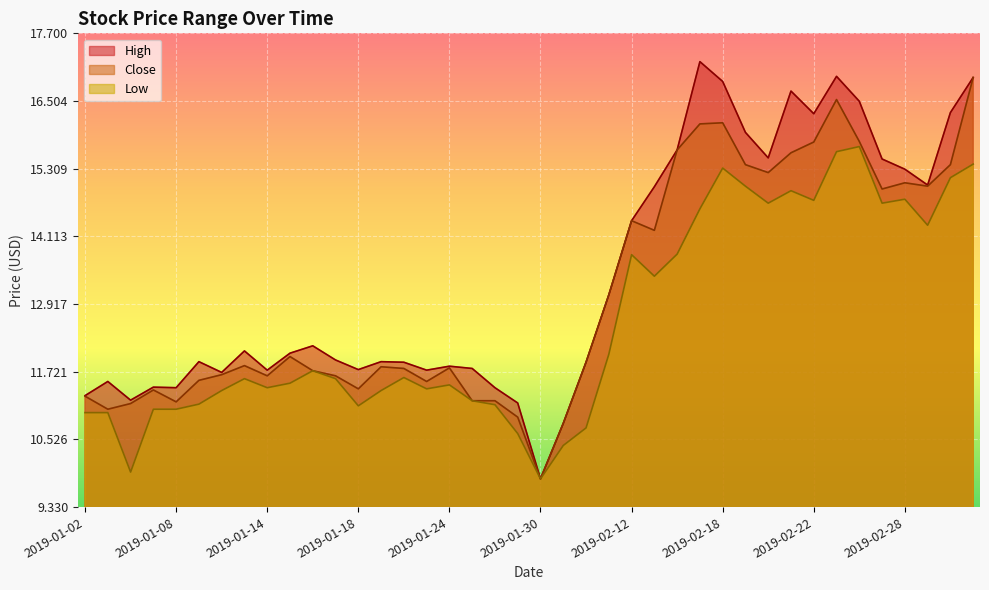

Which series has the largest total across all categories?

High